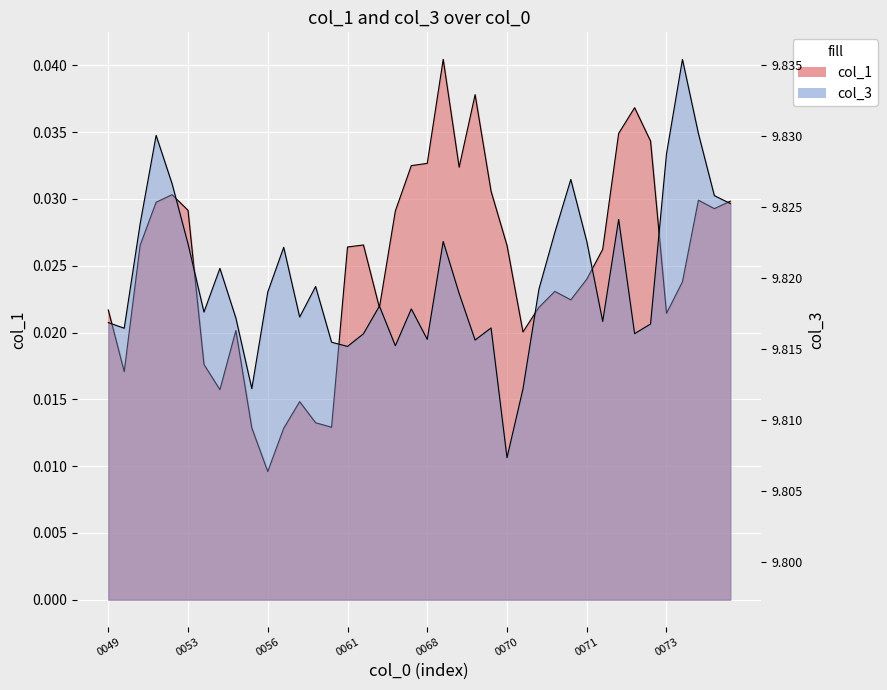

What is the difference between the highest and lowest values at 24?

9.8